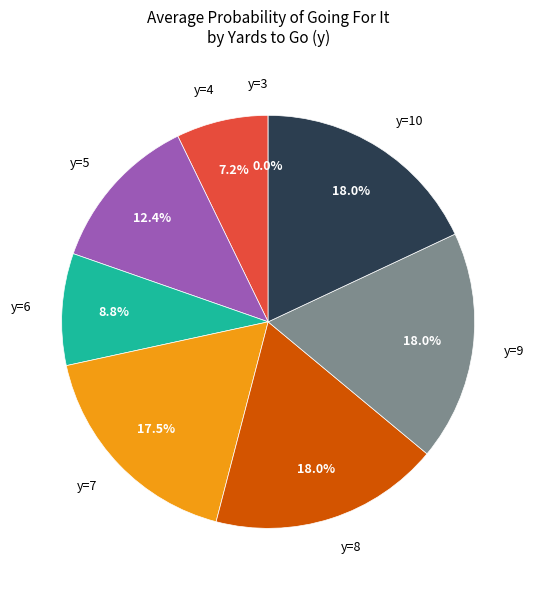

What is the ratio of the value at y=6 to the value at y=9?

0.5